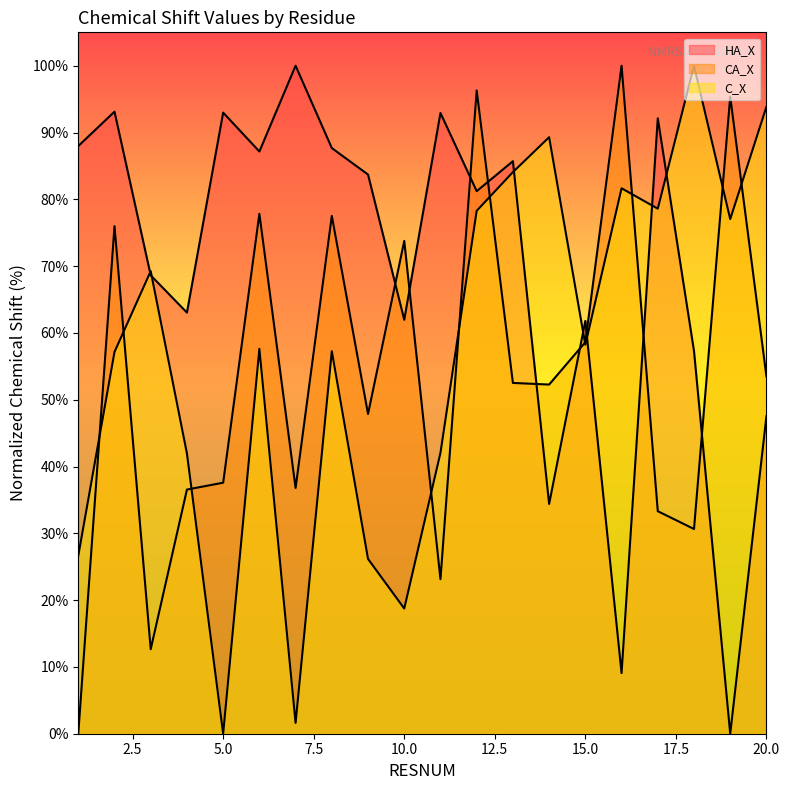

Reading right to left, transcribe all the data shown in this chart.

HA_X: 47.5	0.0	57.3	92.1	9.1	61.8	34.4	85.7	81.2	92.9	62.0	83.7	87.7	100.0	87.2	93.0	63.0	68.6	93.1	88.0
CA_X: 53.5	95.4	30.6	33.3	100.0	58.6	52.3	52.5	96.3	23.1	73.8	47.9	77.5	36.8	77.8	37.6	36.6	12.7	76.0	0.0
C_X: 93.9	77.0	100.0	78.6	81.7	58.2	89.3	84.1	78.3	42.1	18.7	26.2	57.3	1.6	57.6	0.0	42.0	69.3	57.1	26.6